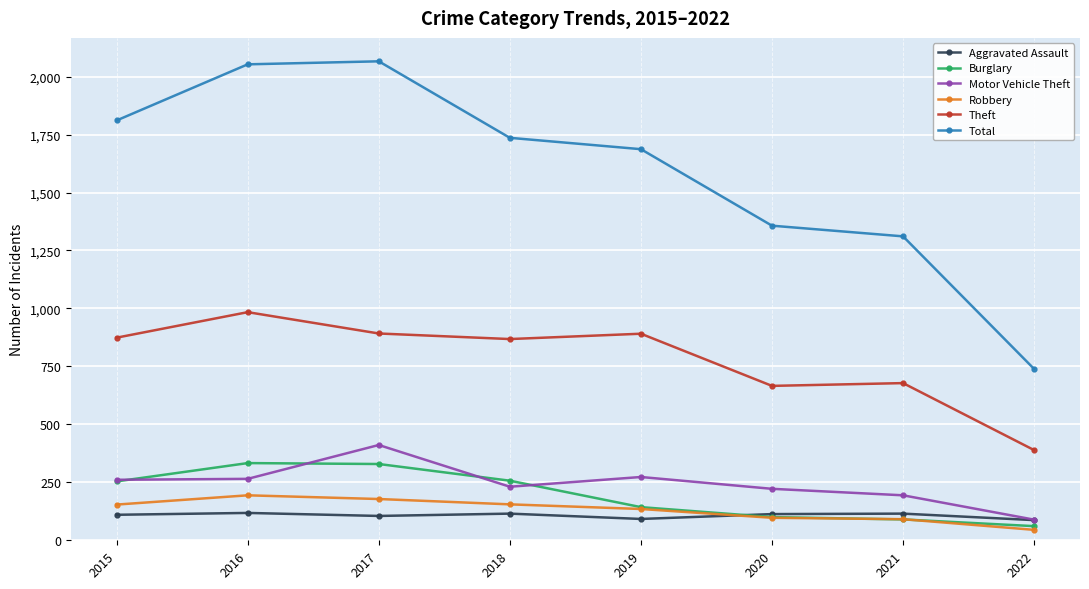

At which label does Motor Vehicle Theft reach its peak?

2017